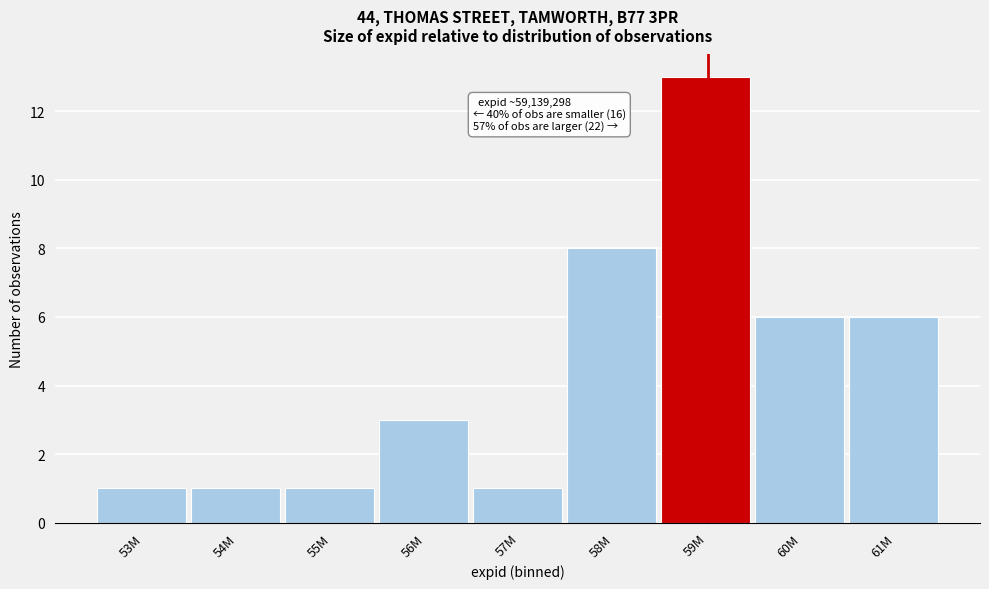

Reading left to right, what are all the values shown in this chart?

53M=1	54M=1	55M=1	56M=3	57M=1	58M=8	59M=13	60M=6	61M=6